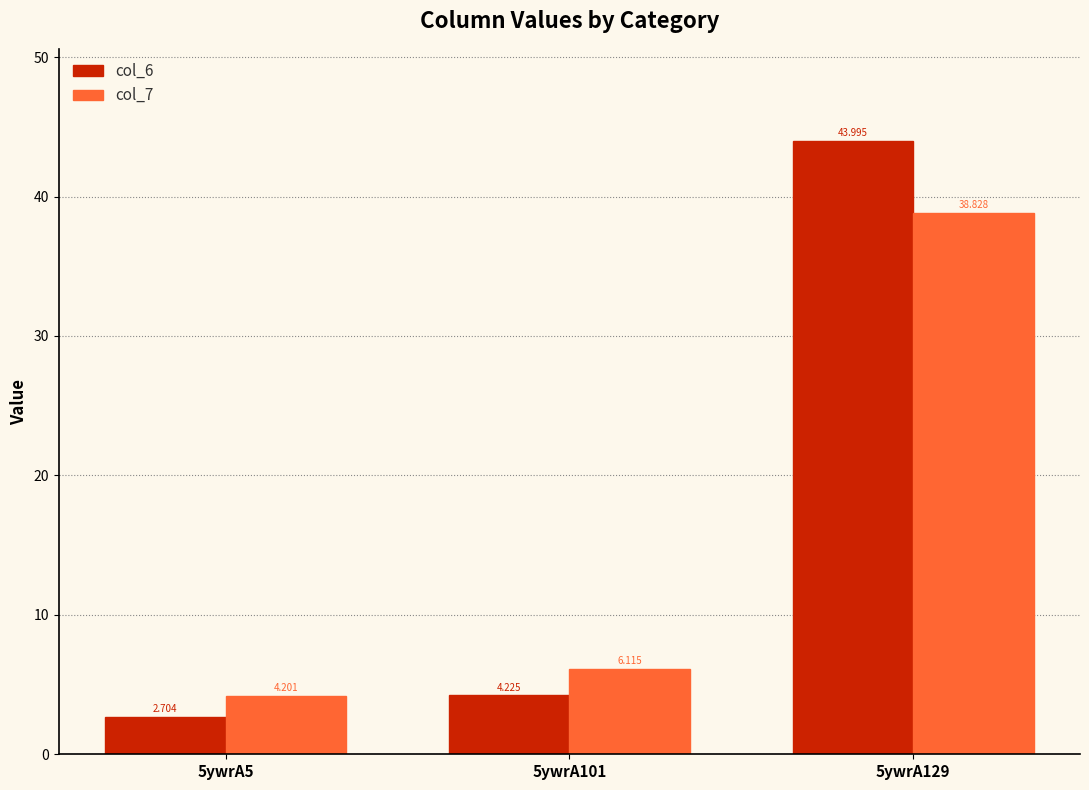

What is the sum of the col_6 values at 5ywrA101 and 5ywrA129?

48.2